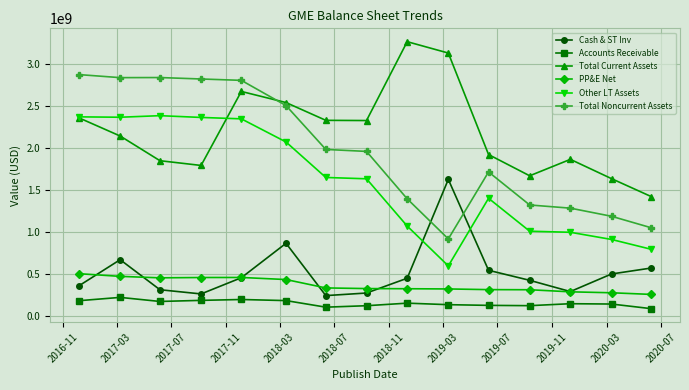

What is the value of the Other LT Assets point at the 12th from the left?

1008300000